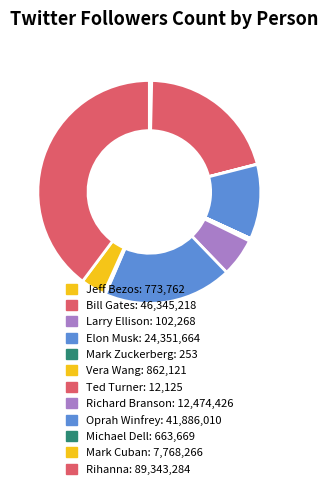

To the nearest percent, what percentage of the pie is Mark Cuban?

3%